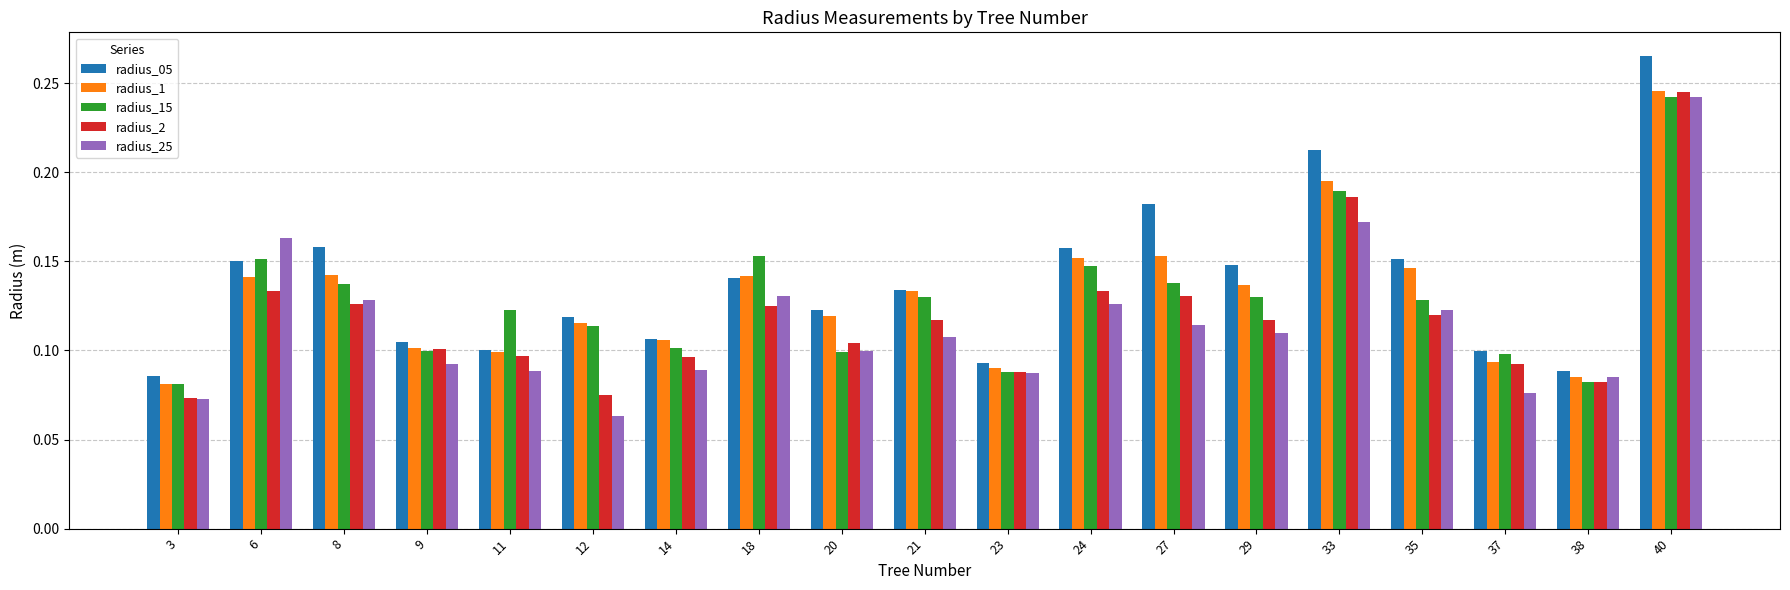

The value of radius_1 at 11 is 0.2. True or false?

False